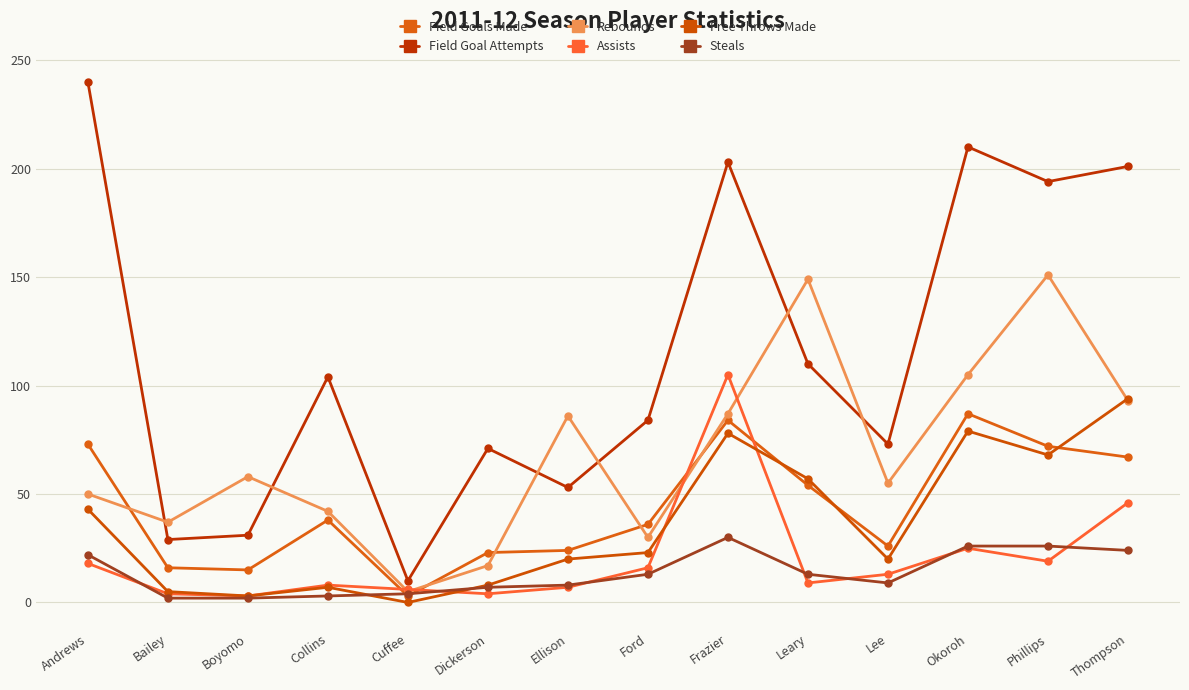

Is it true that Assists equals 3 at Boyomo?

True